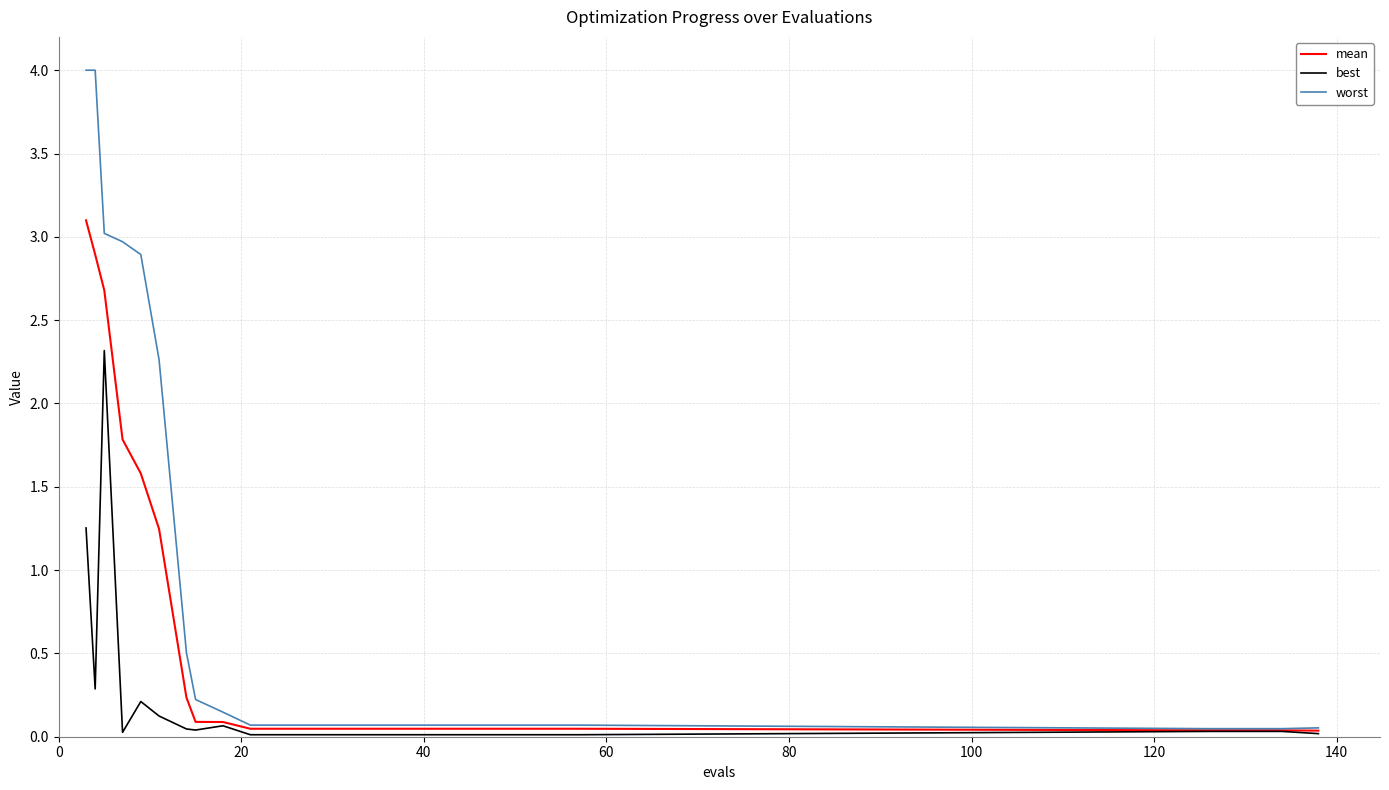

What is the maximum value shown in the chart?

4.0